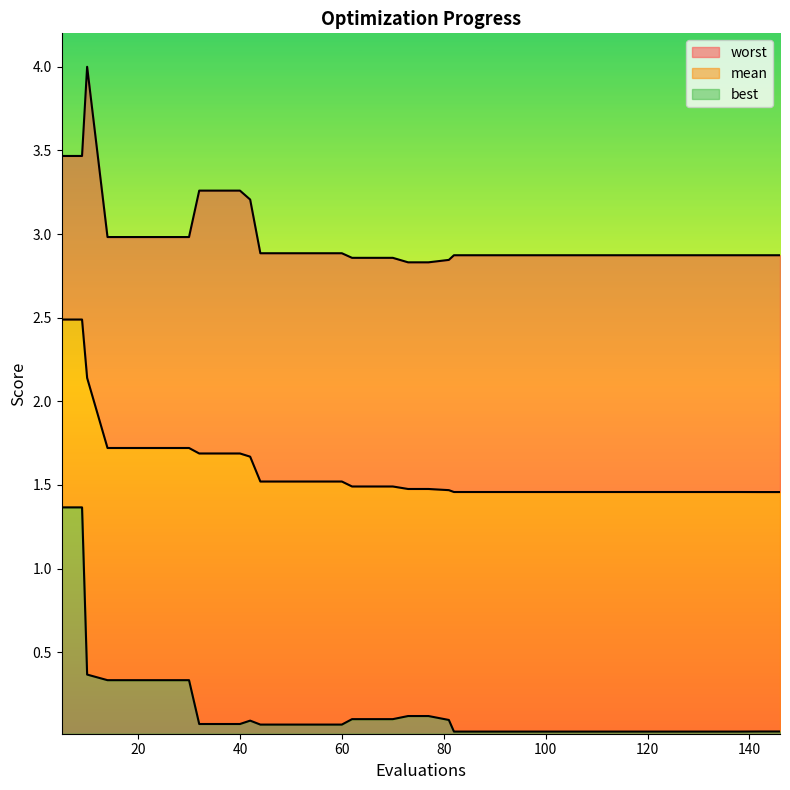

Which label corresponds to the smallest value in the chart?

82